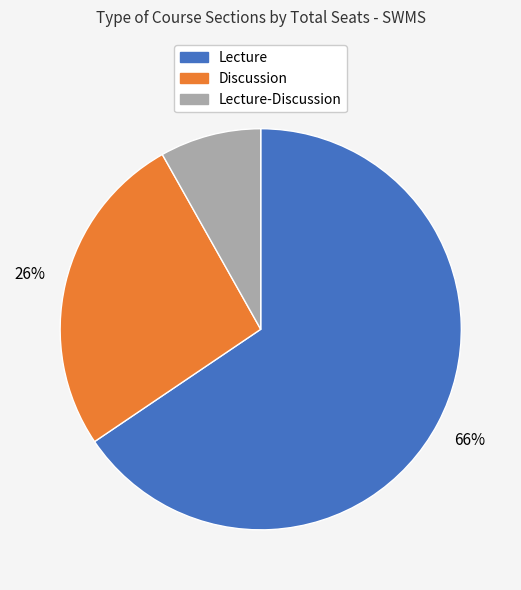

Is there a majority slice in this chart?

Yes